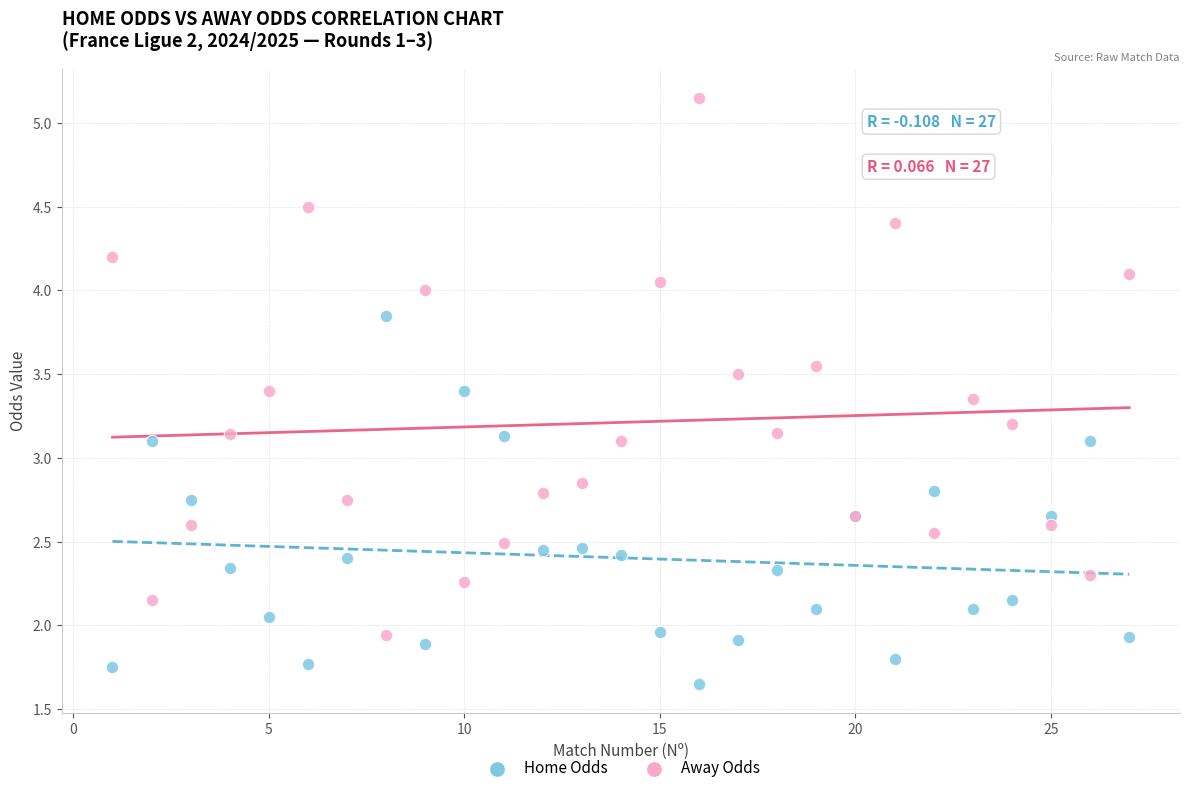

What are all the series names shown in the legend?

Home Odds, Away Odds